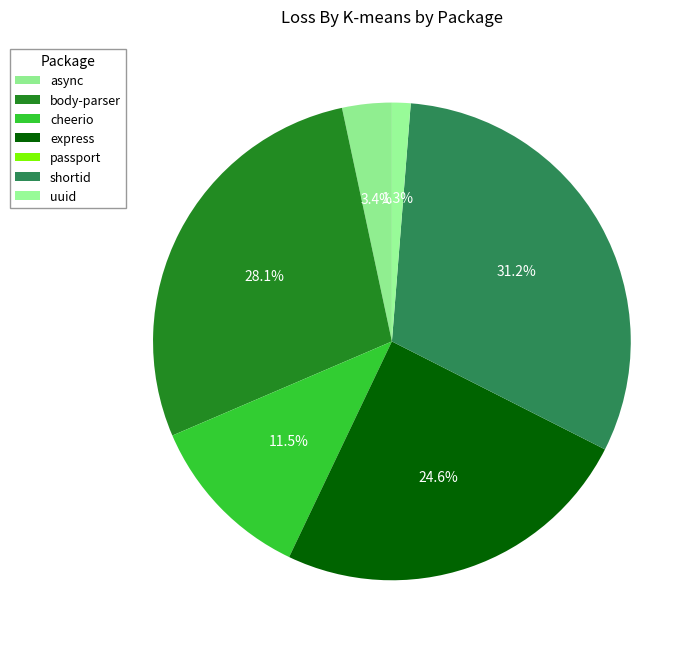

What is the largest slice in the pie chart?

shortid